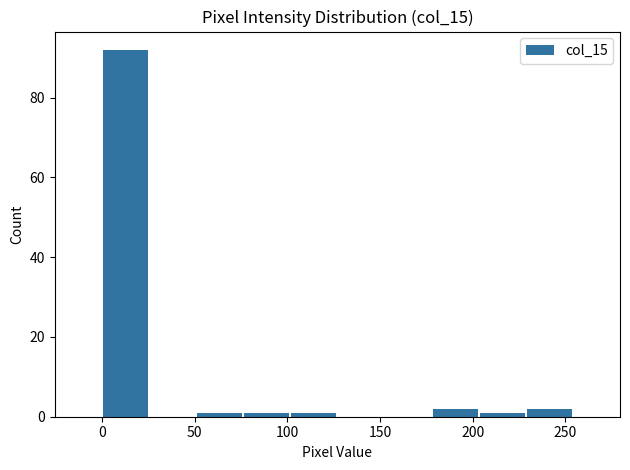

How tall is the bar that spans 180 to 205 on the x-axis? Neither the bar edges nor the heights are printed on the chart, so give them approximately, as read against the axes.

2